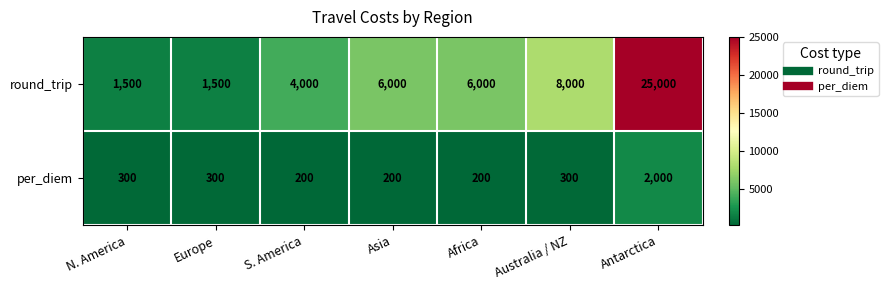

What is the maximum value shown in the chart?

25000